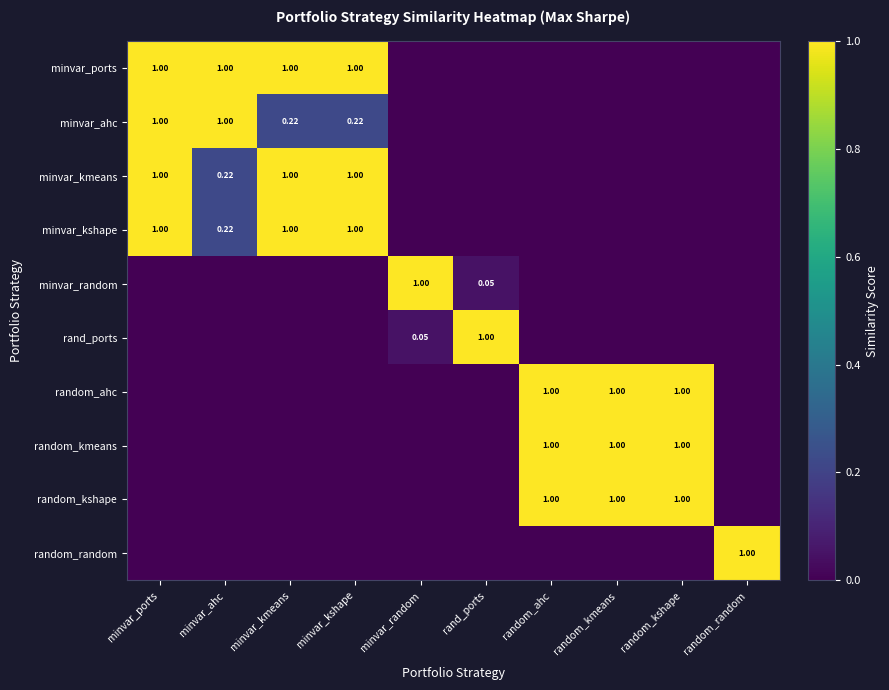

Is the value of random_ahc at random_kmeans greater than the value of minvar_random at rand_ports?

Yes